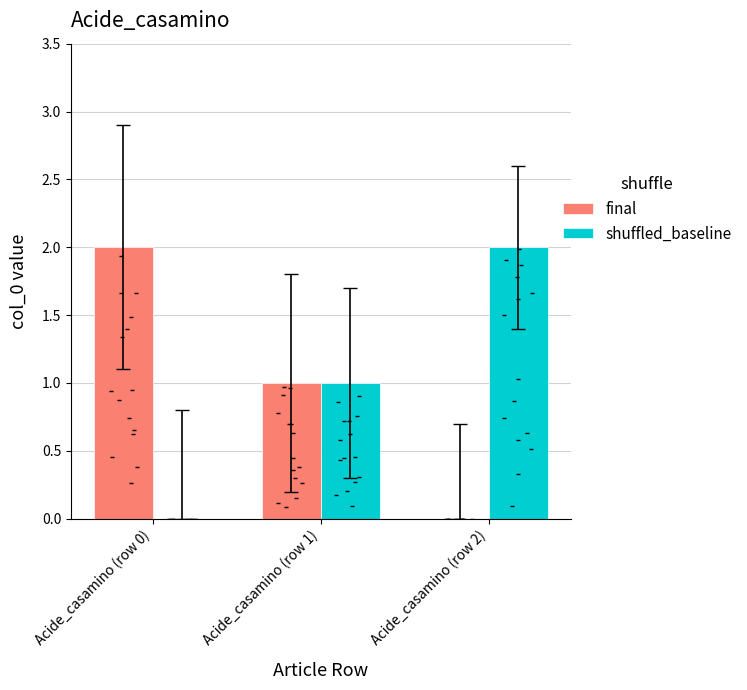

Which series reaches the minimum Y coordinate?

final